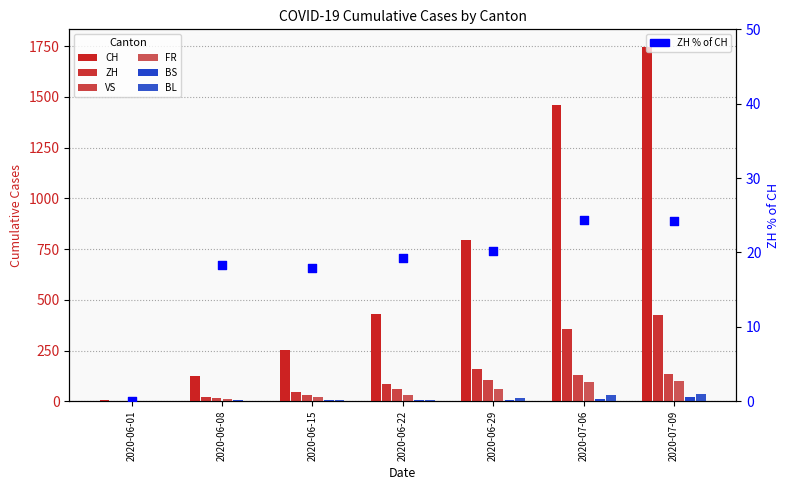

At which category is the sum across all series the highest?

2020-07-09